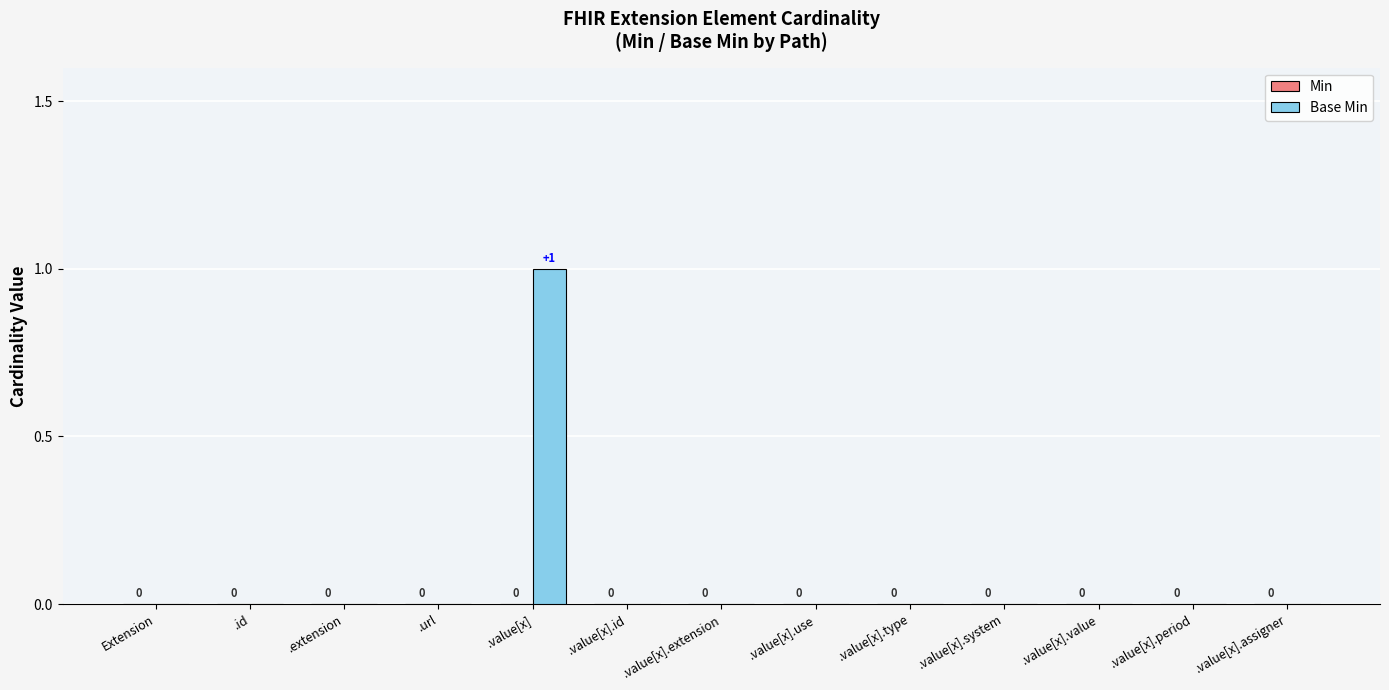

Reading left to right, list all the values displayed in this chart.

Extension=0	.id=0	.extension=0	.url=0	.value[x]=1	.value[x].id=0	.value[x].extension=0	.value[x].use=0	.value[x].type=0	.value[x].system=0	.value[x].value=0	.value[x].period=0	.value[x].assigner=0